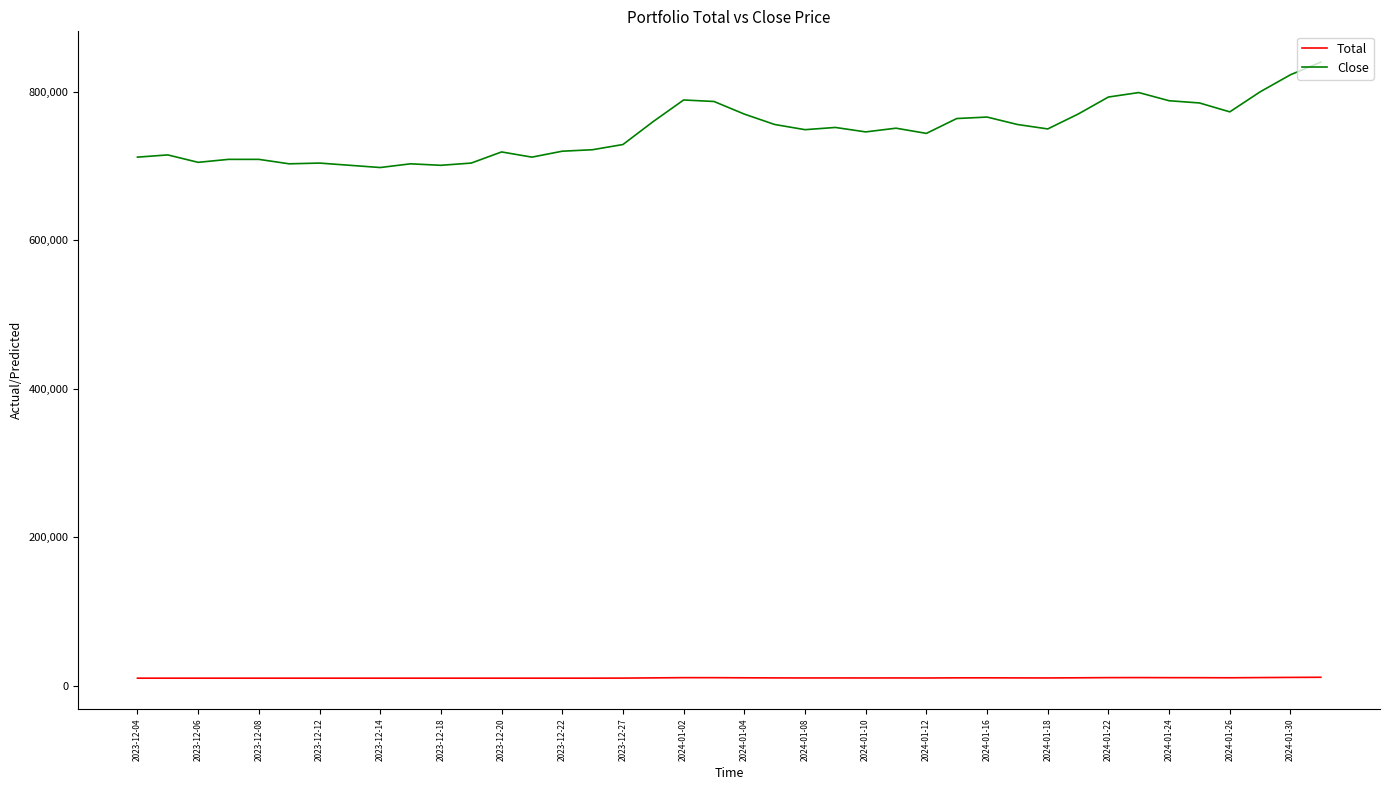

Which series has the largest range (max minus min)?

Close